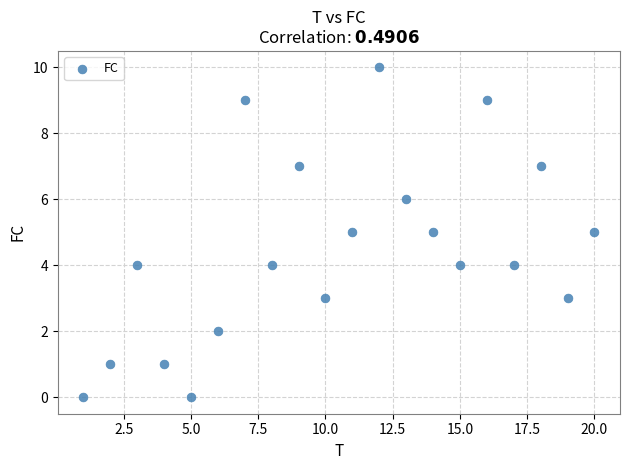

What is the range of Y values (max minus min)?

10